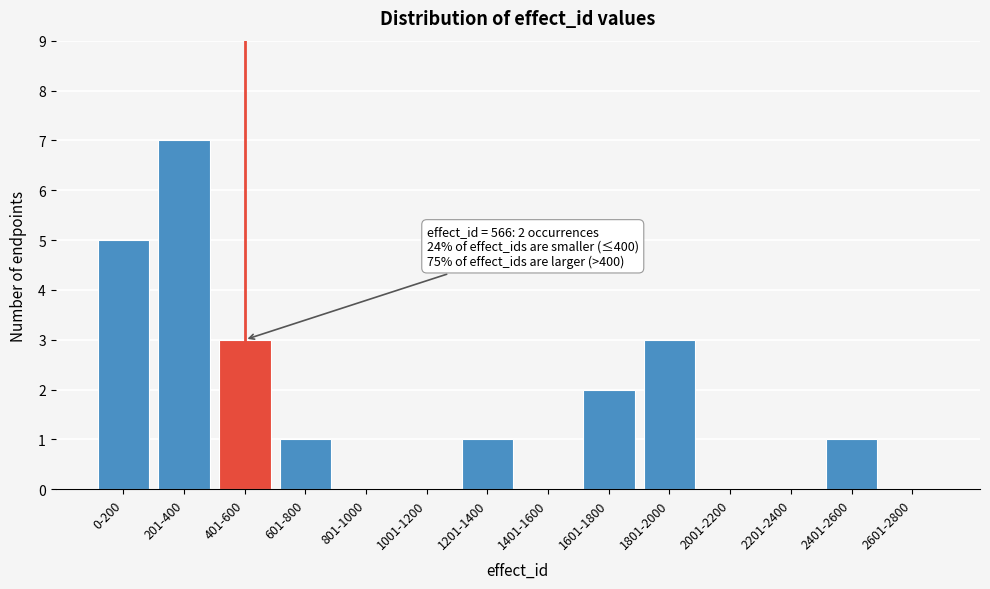

Reading right to left, list all the values displayed in this chart.

2601-2800=0	2401-2600=1	2201-2400=0	2001-2200=0	1801-2000=3	1601-1800=2	1401-1600=0	1201-1400=1	1001-1200=0	801-1000=0	601-800=1	401-600=3	201-400=7	0-200=5